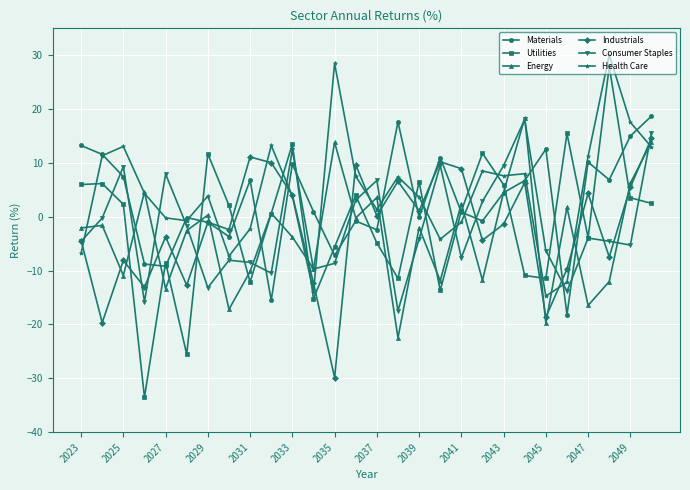

What is the maximum value for Industrials?

14.6